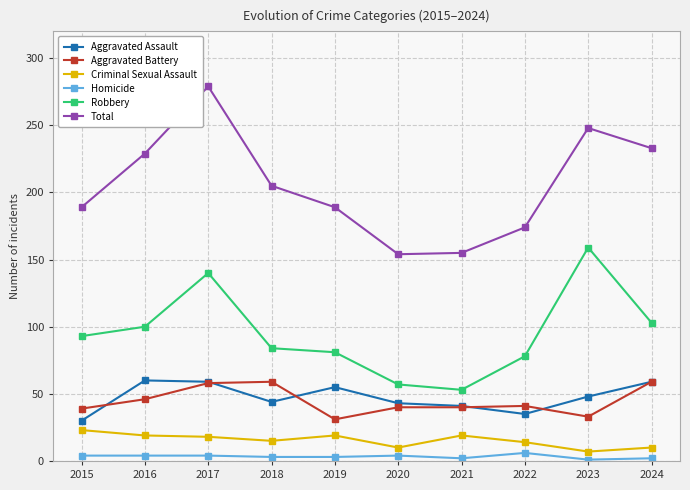

True or false: Total has more than 2 interior local peaks.

False